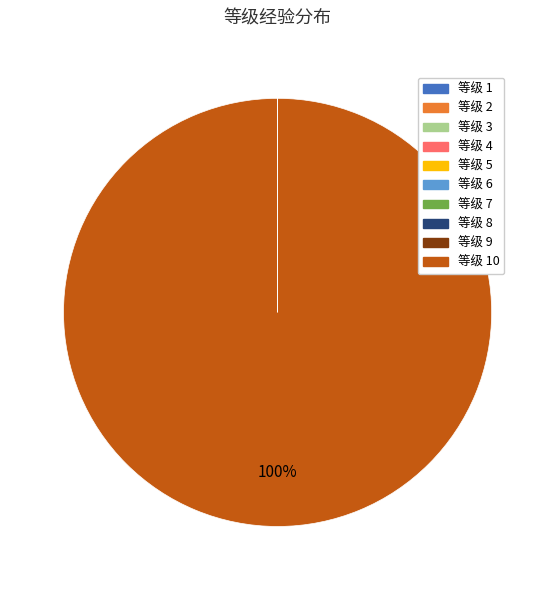

Does any single category account for the majority?

Yes